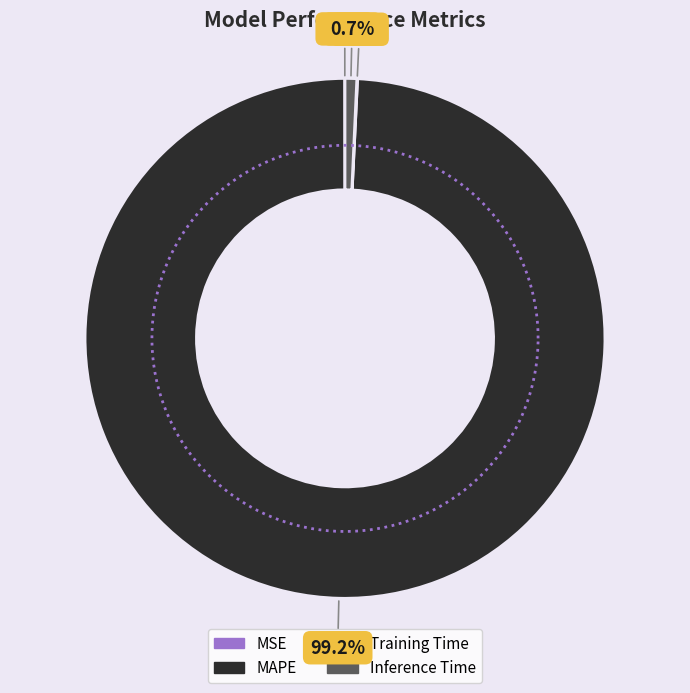

What is the largest slice in the pie chart?

MAPE